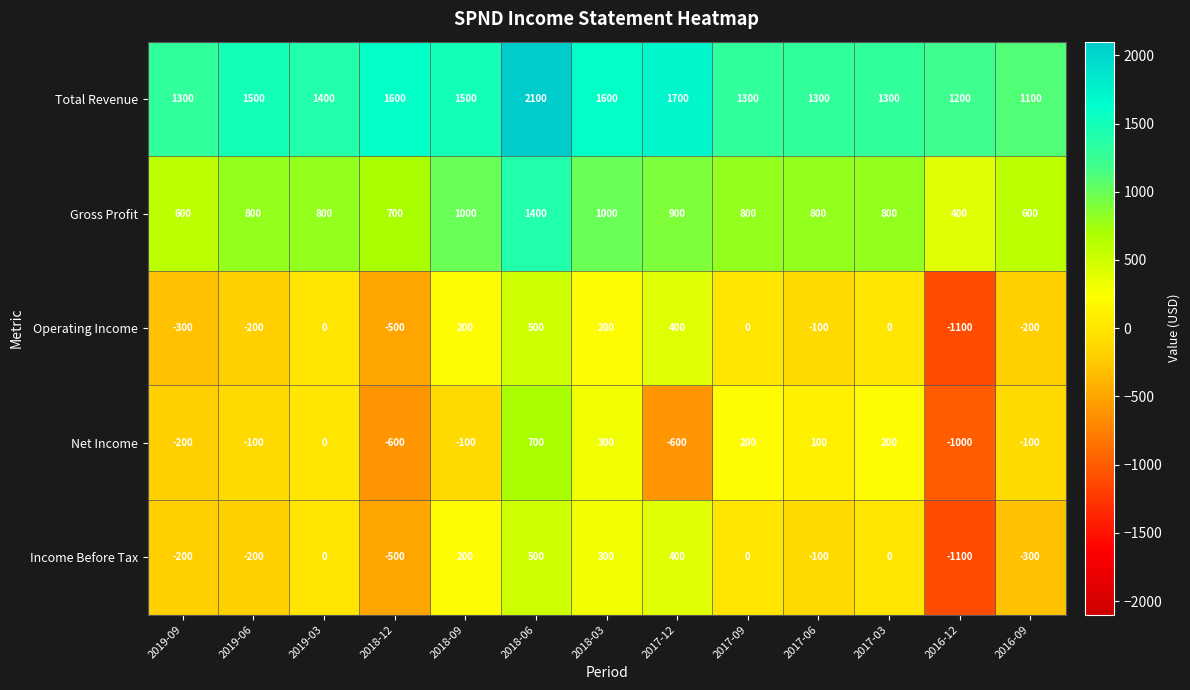

At how many categories does at least one series exceed 529?

13